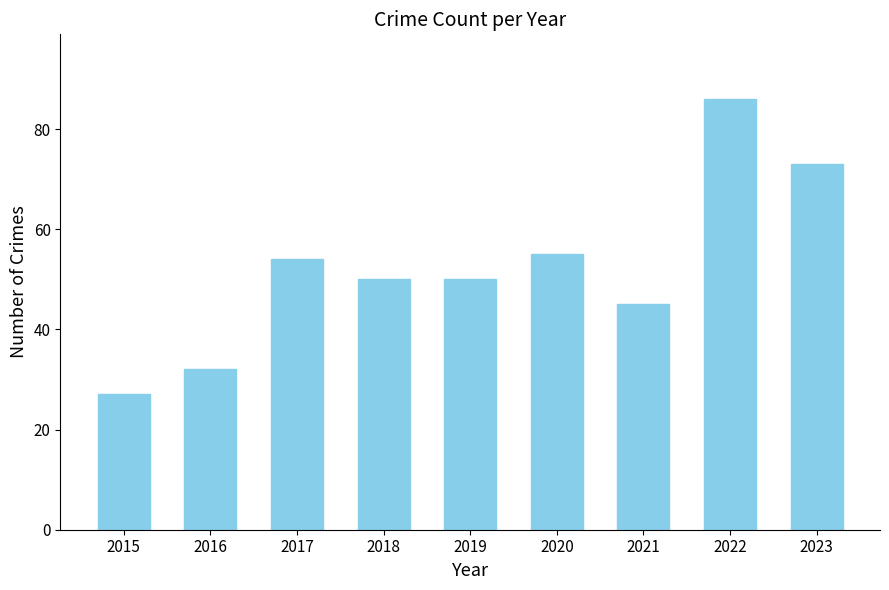

Reading left to right, extract all data points from this chart.

2015=27	2016=32	2017=54	2018=50	2019=50	2020=55	2021=45	2022=86	2023=73